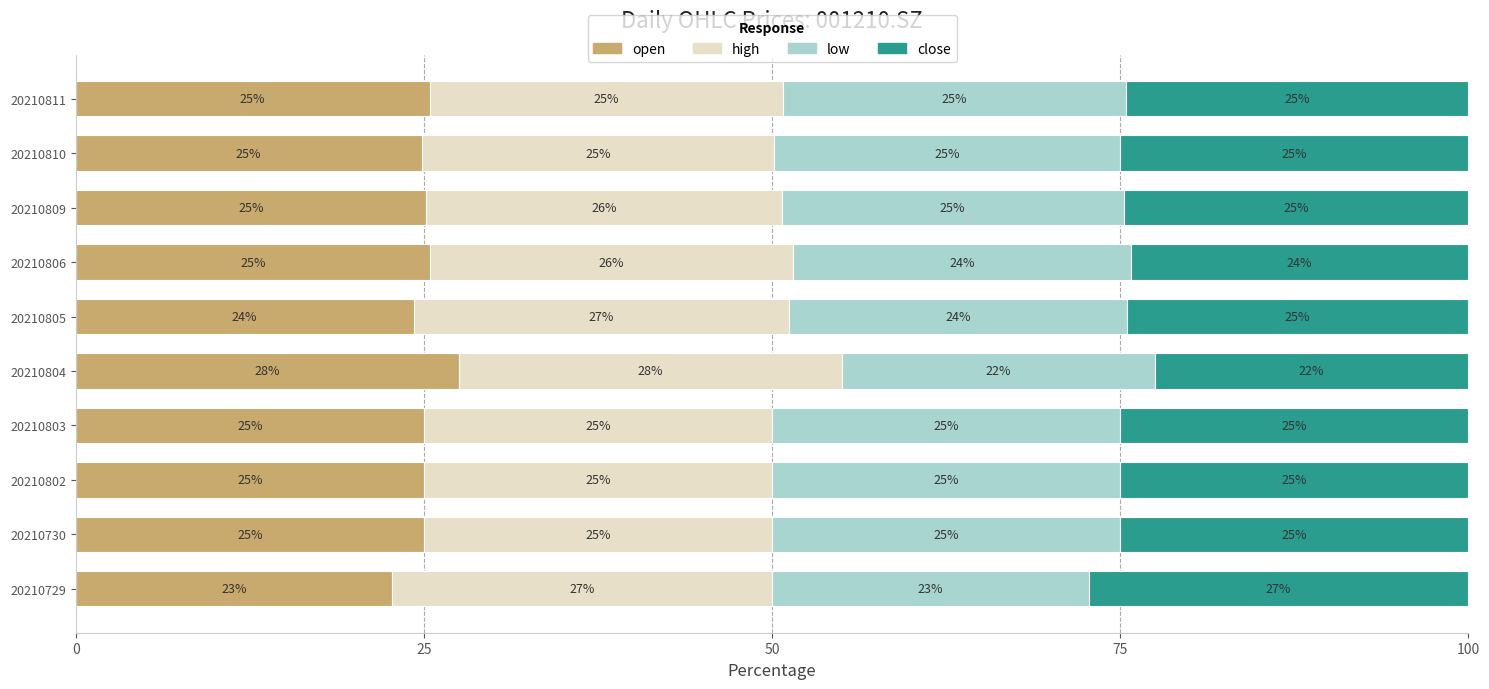

At which label does open reach its minimum?

20210729